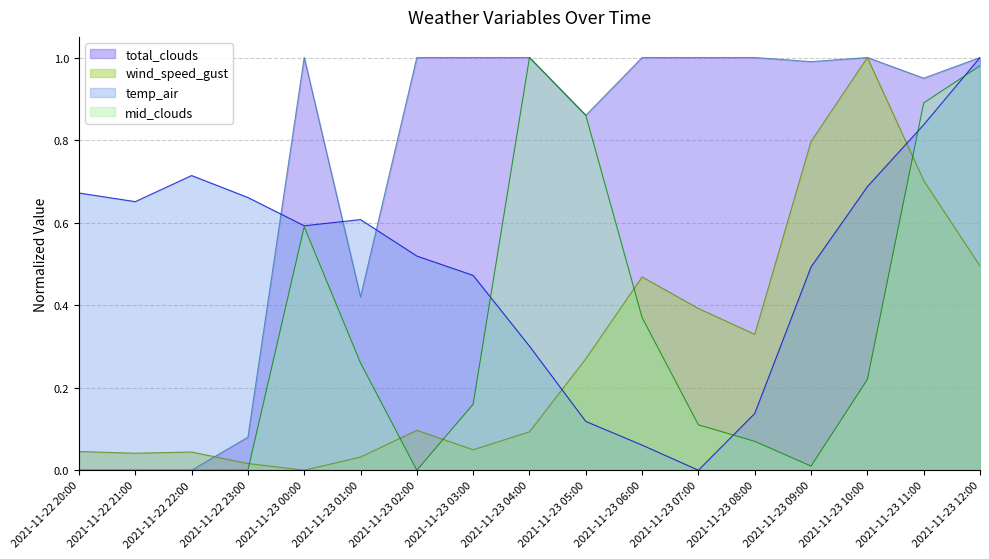

At which category does wind_speed_gust reach its first local valley?

2021-11-22 21:00